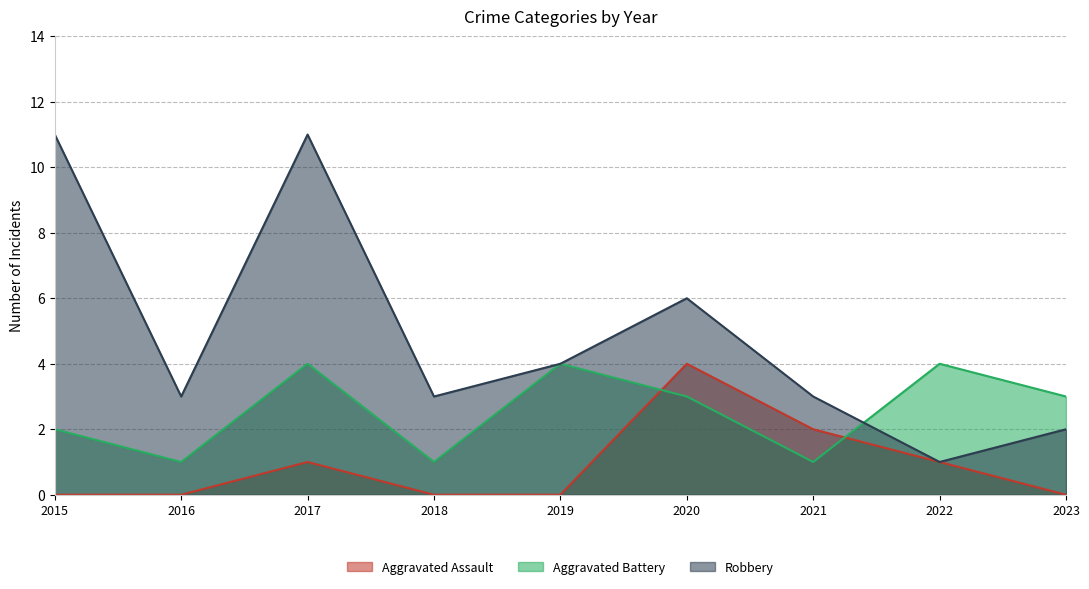

What is the difference between the maximum and minimum values in the Robbery series?

10